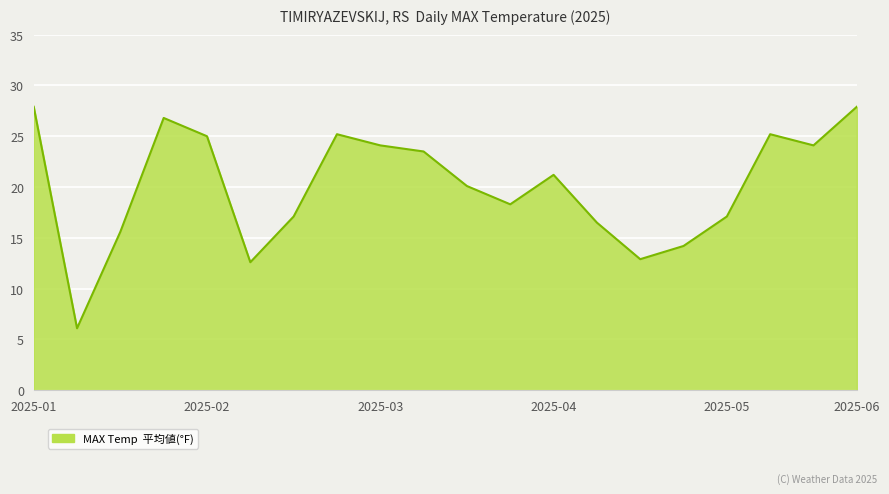

What is the average value?

20.1